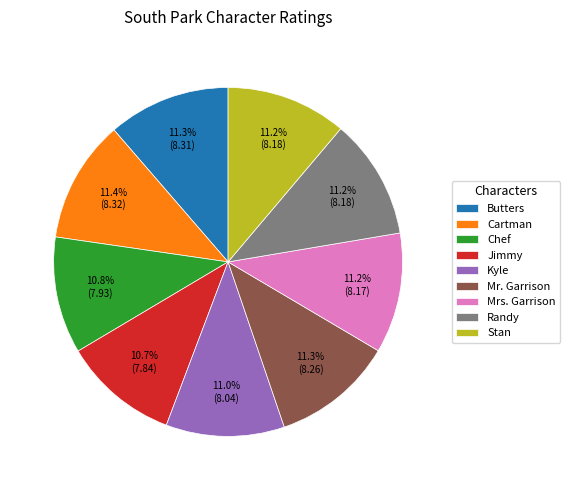

To the nearest percent, what is the average slice percentage?

11%